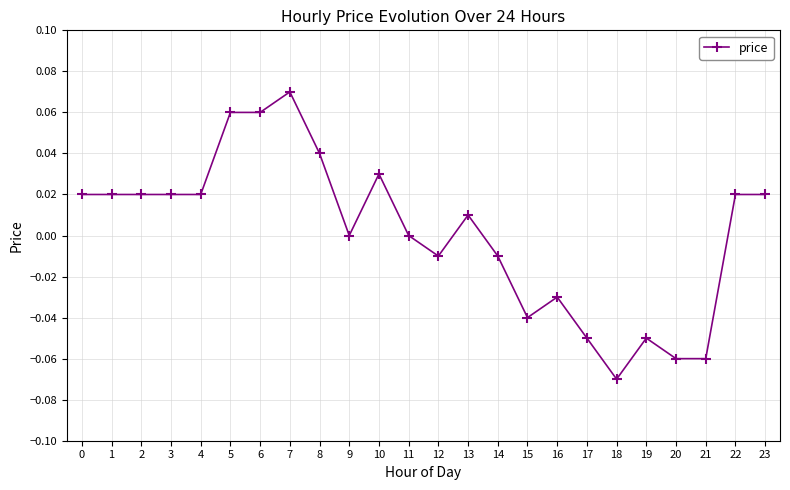

The value at 17 is -0.0. True or false?

False